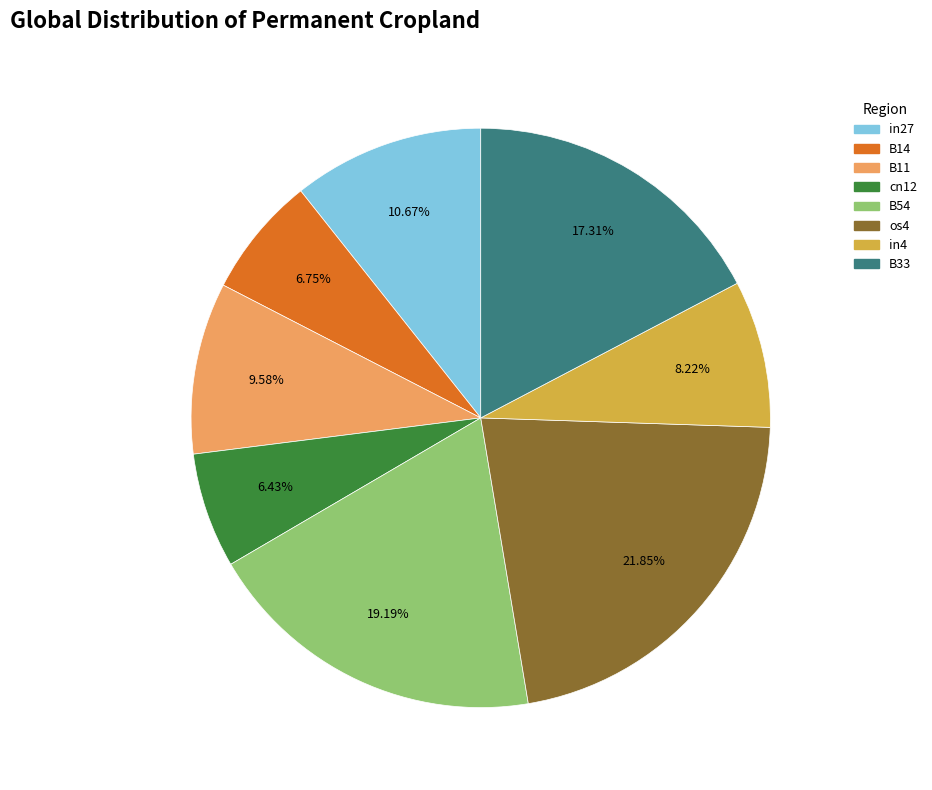

To the nearest percent, what is the difference between the largest and smallest slice percentages?

15%